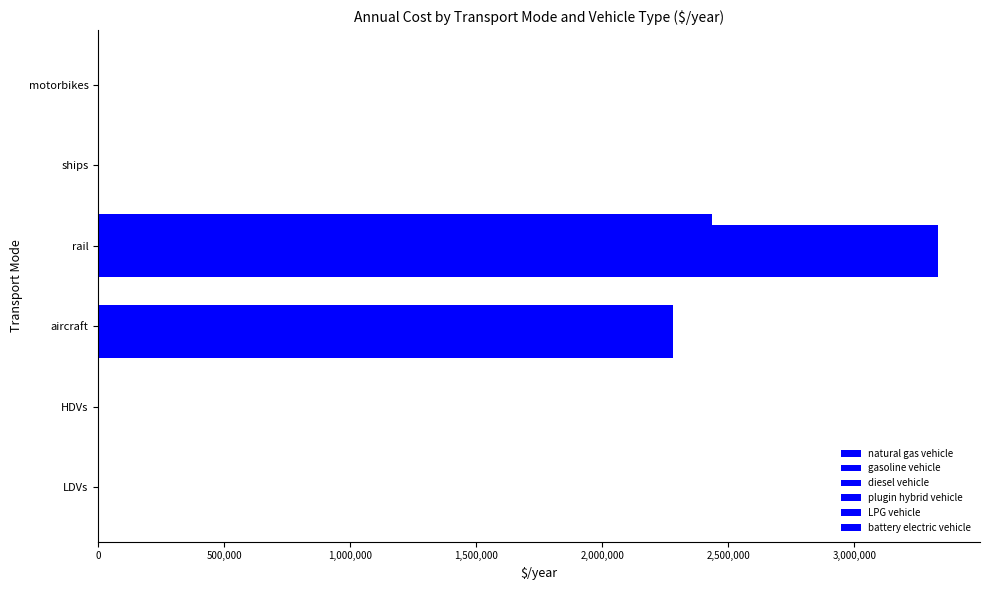

How many distinct data groups are displayed?

6